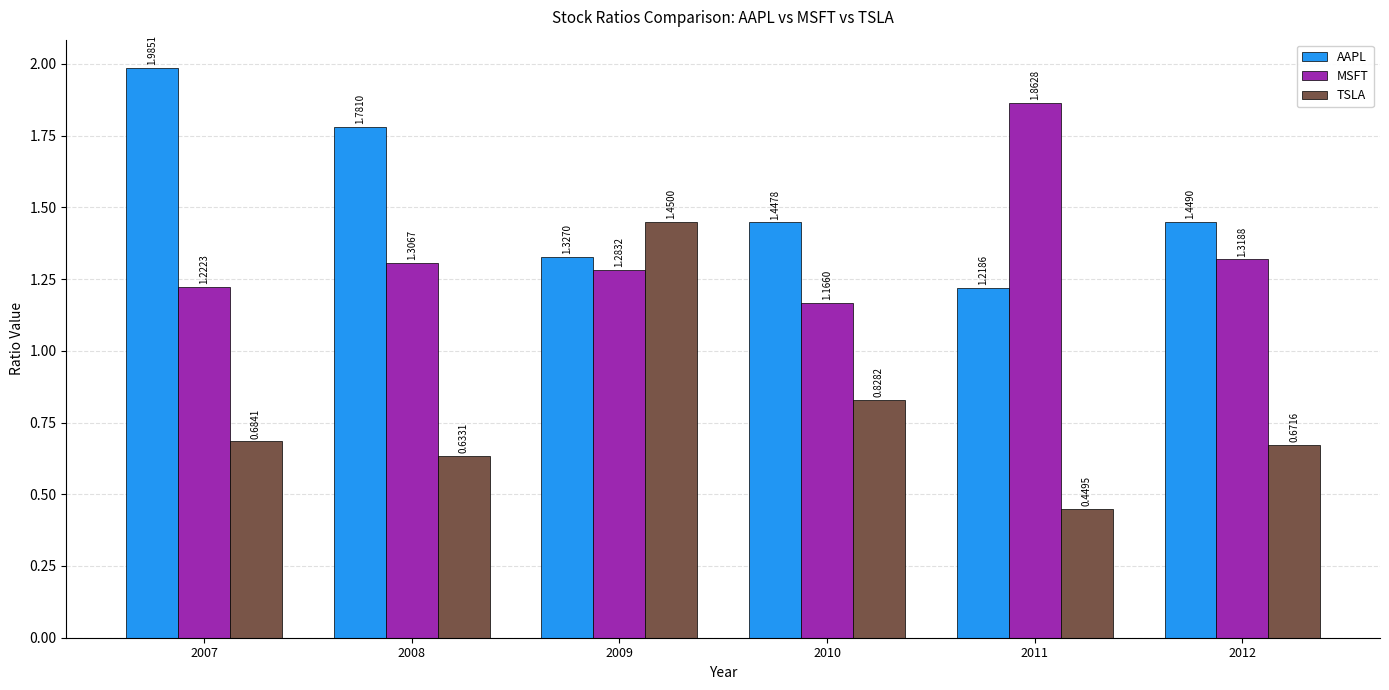

How many bars are there in total?

18